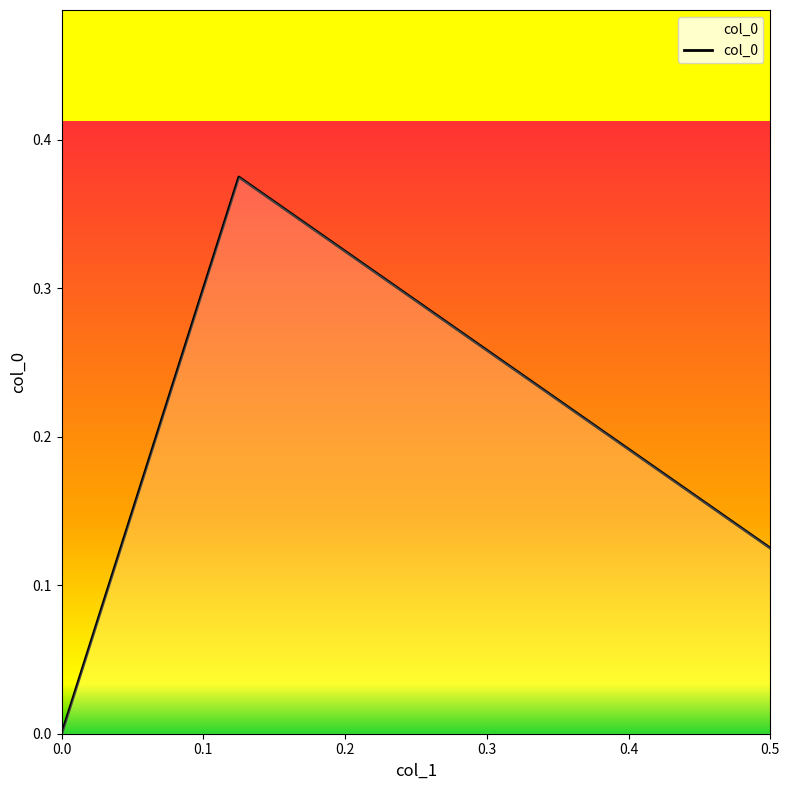

How many values exceed 0?

2